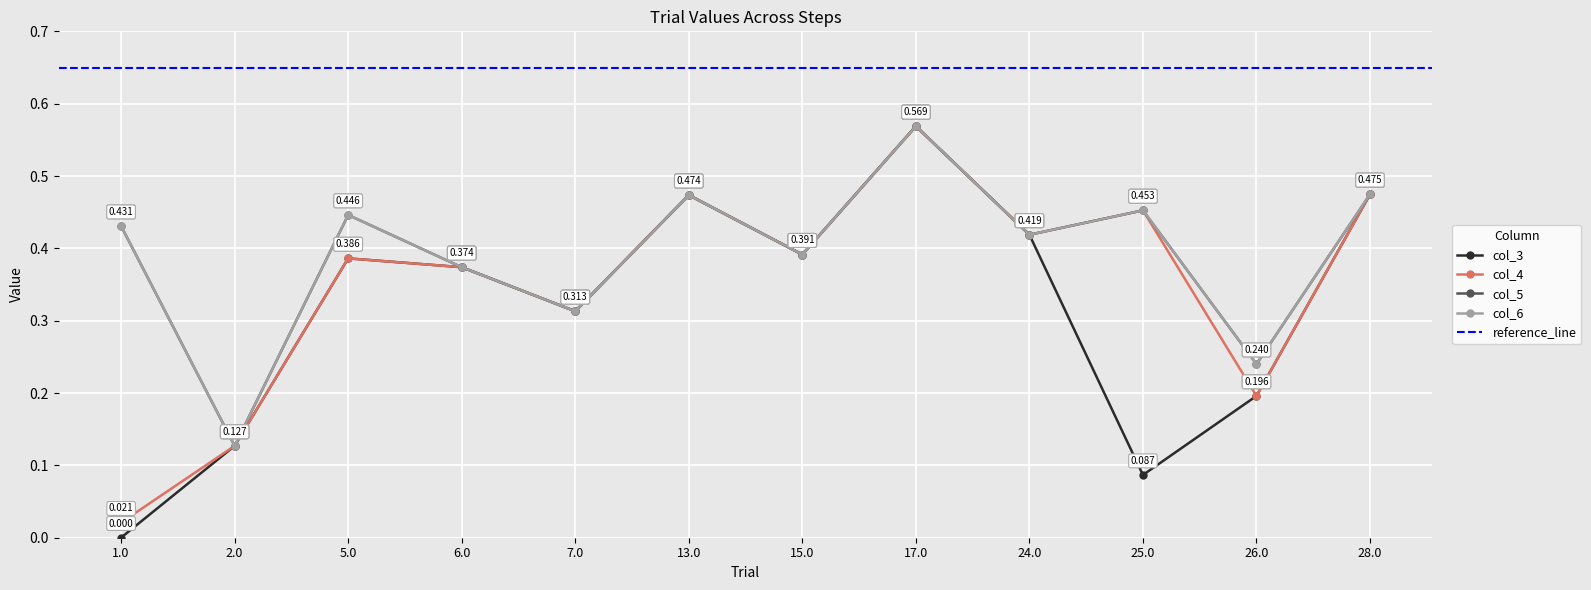

True or false: col_3 has a value of 1.0 at 17.0.

False